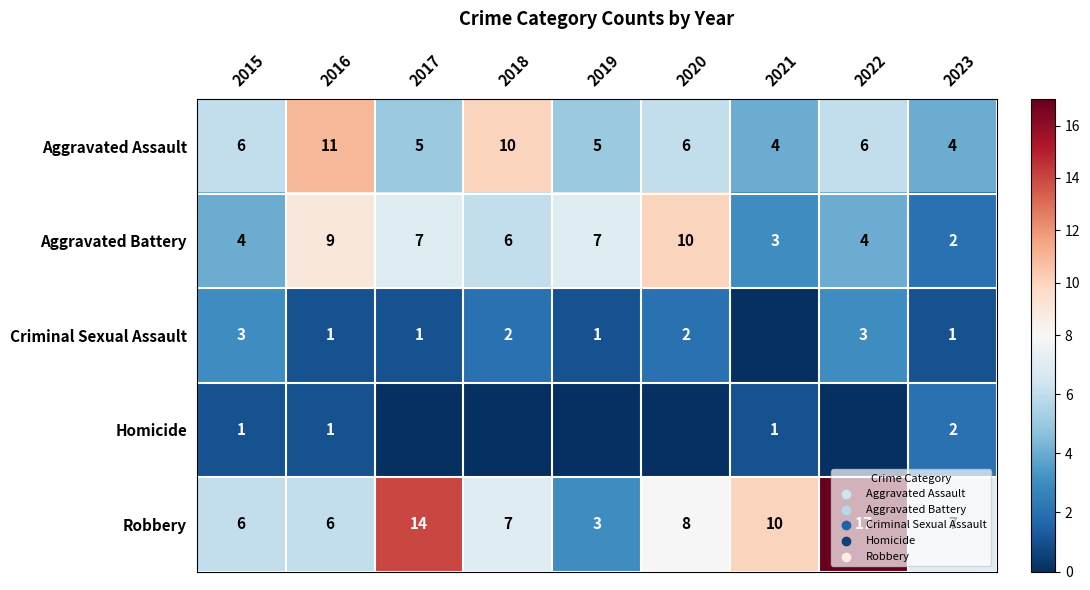

What is the sum of all Aggravated Assault values?

57